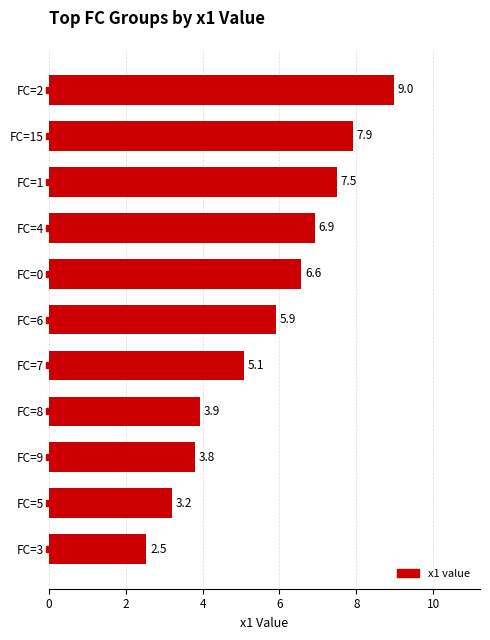

Reading top to bottom, transcribe all the data shown in this chart.

9.0	7.9	7.5	6.9	6.6	5.9	5.1	3.9	3.8	3.2	2.5